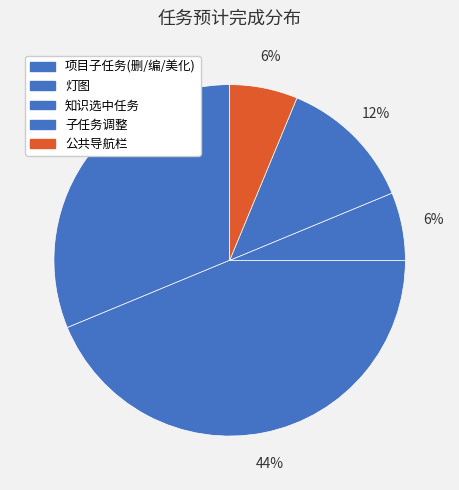

Count the number of slices in the pie.

5